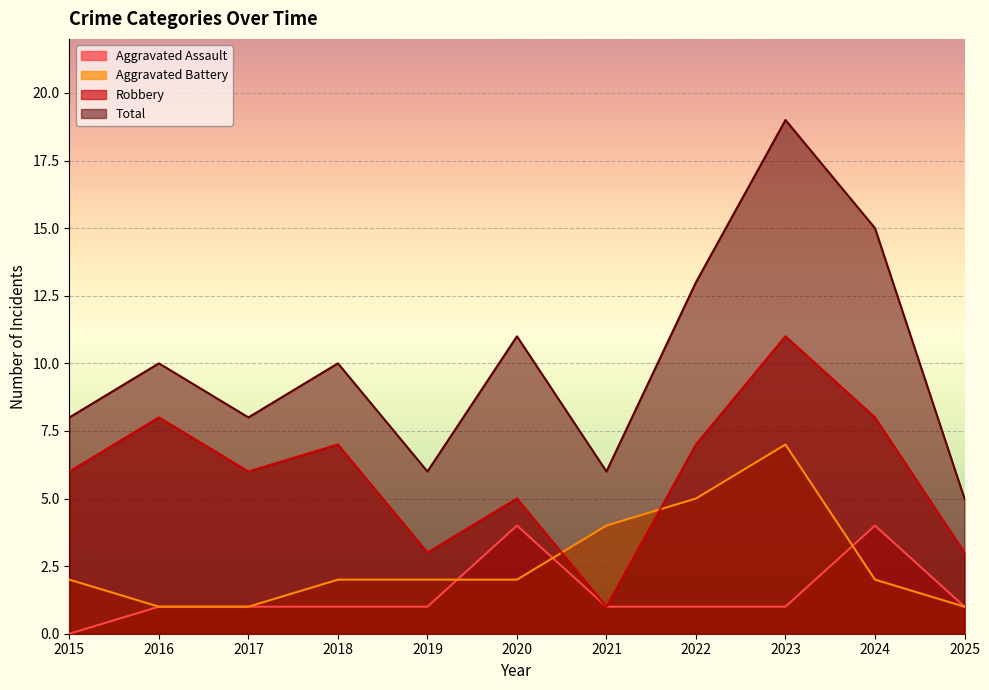

At which label does Robbery first exceed 6?

2016